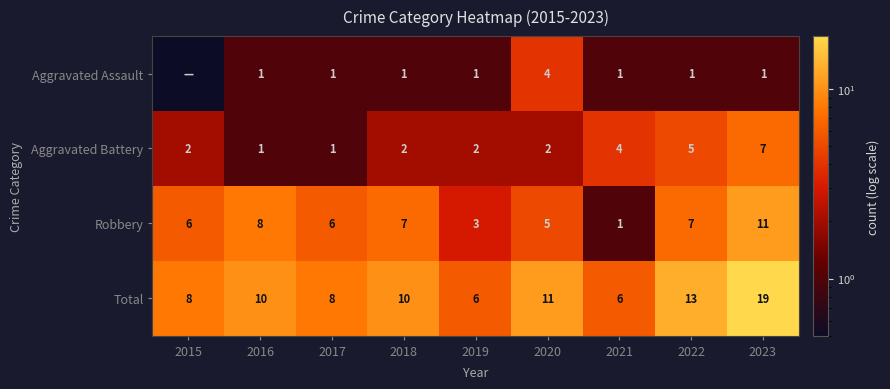

What is the highest value of the Aggravated Battery series?

7.0